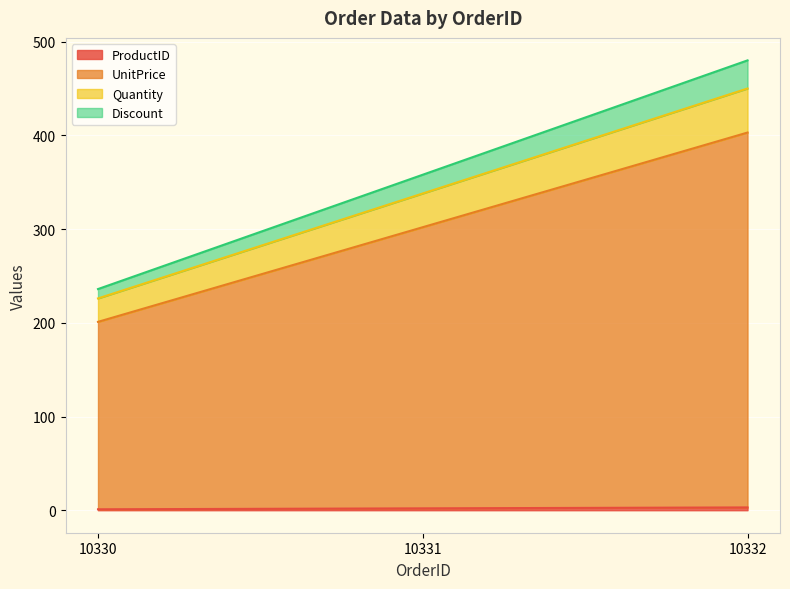

What are all the series names shown in the legend?

ProductID, UnitPrice, Quantity, Discount